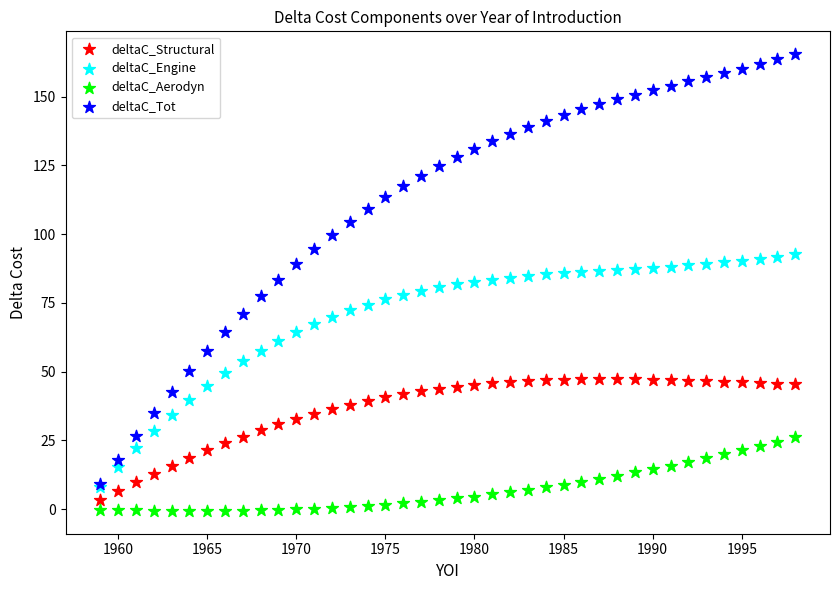

Which series reaches the minimum Y coordinate?

deltaC_Aerodyn